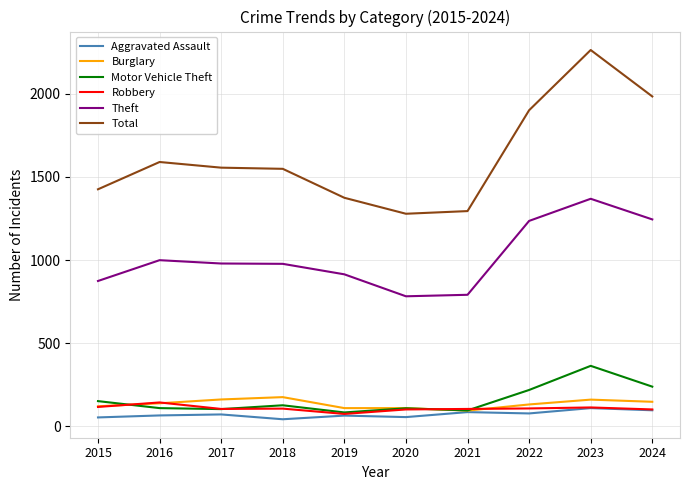

What is the highest value of the Total series?

2262